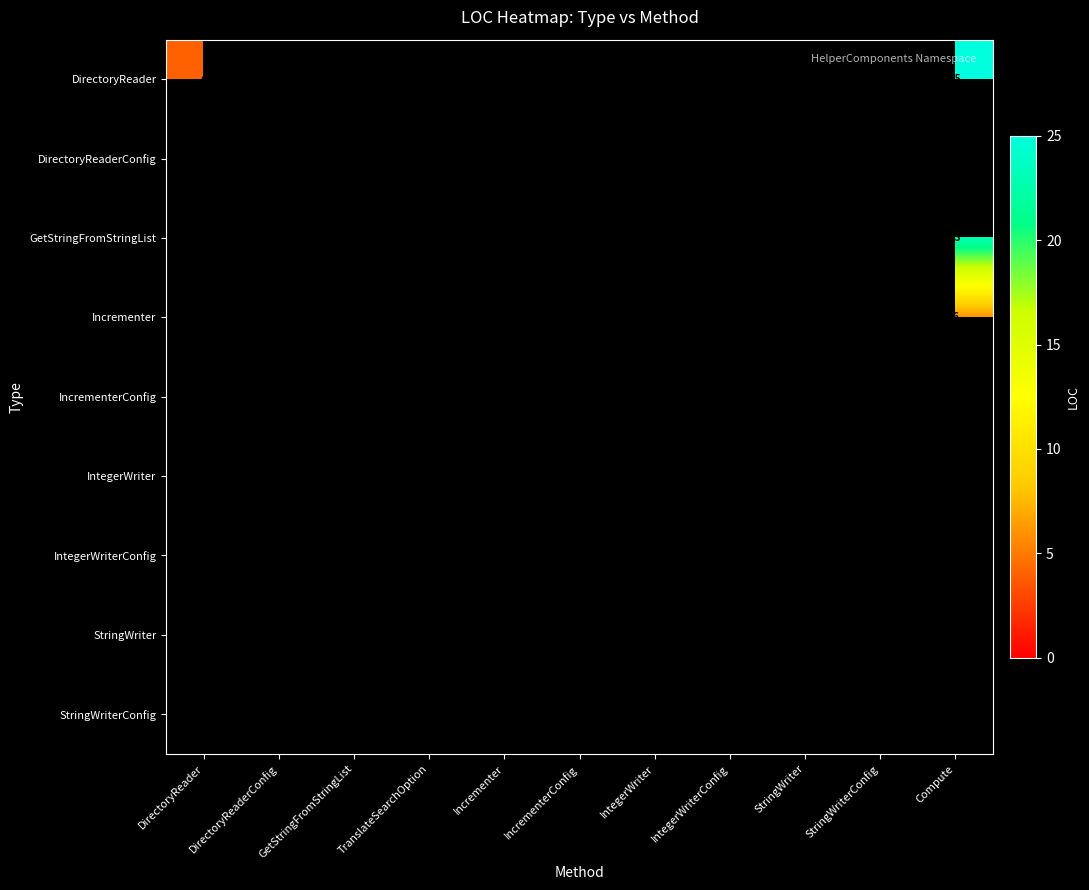

True or false: Incrementer has a value of 6 at Compute.

True